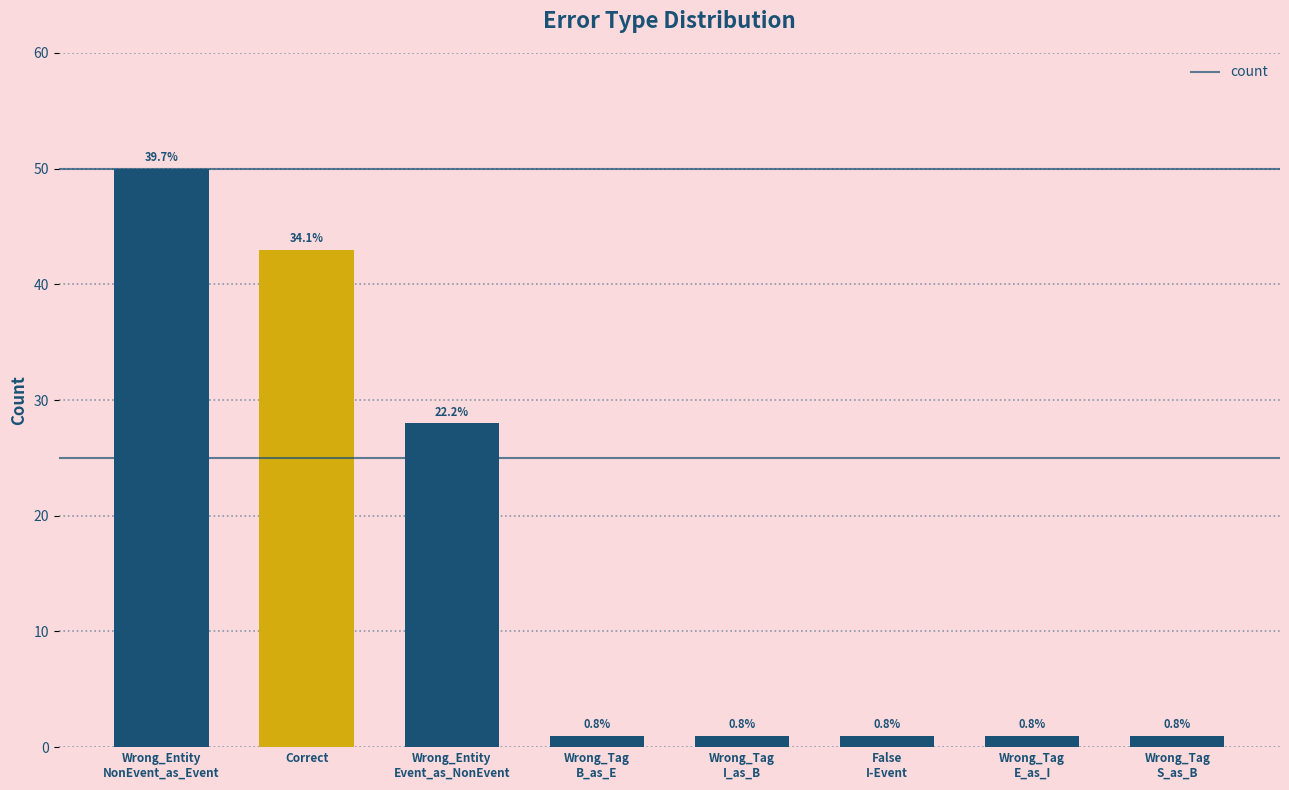

Rank the categories by value from highest to lowest.

Wrong_Entity
NonEvent_as_Event, Correct, Wrong_Entity
Event_as_NonEvent, Wrong_Tag
B_as_E, Wrong_Tag
I_as_B, False
I-Event, Wrong_Tag
E_as_I, Wrong_Tag
S_as_B